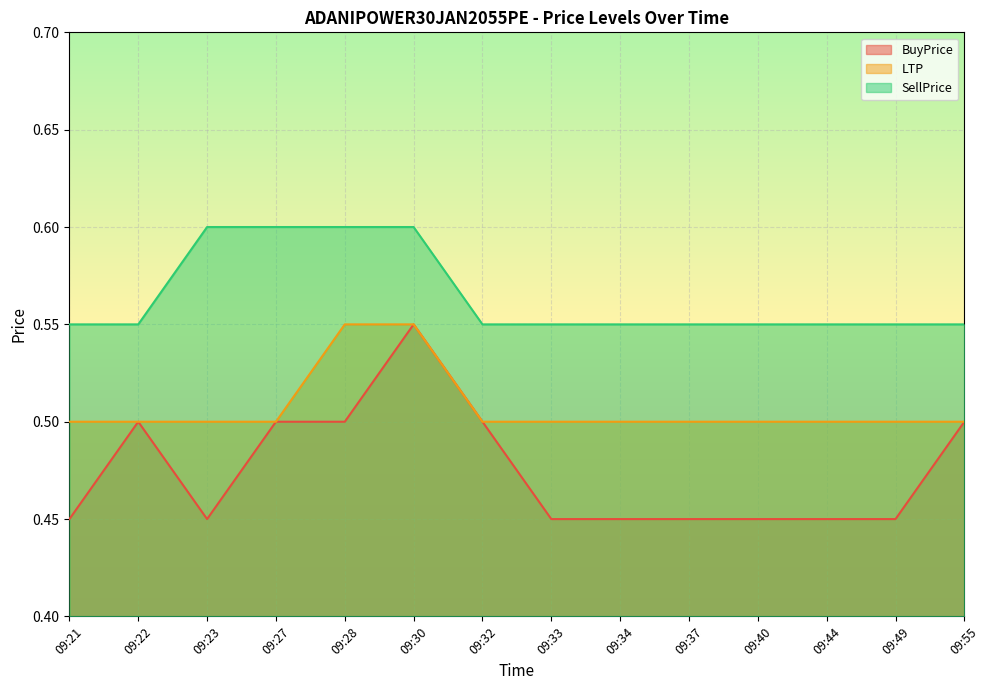

What is the total value across all series at 09:27?

1.6